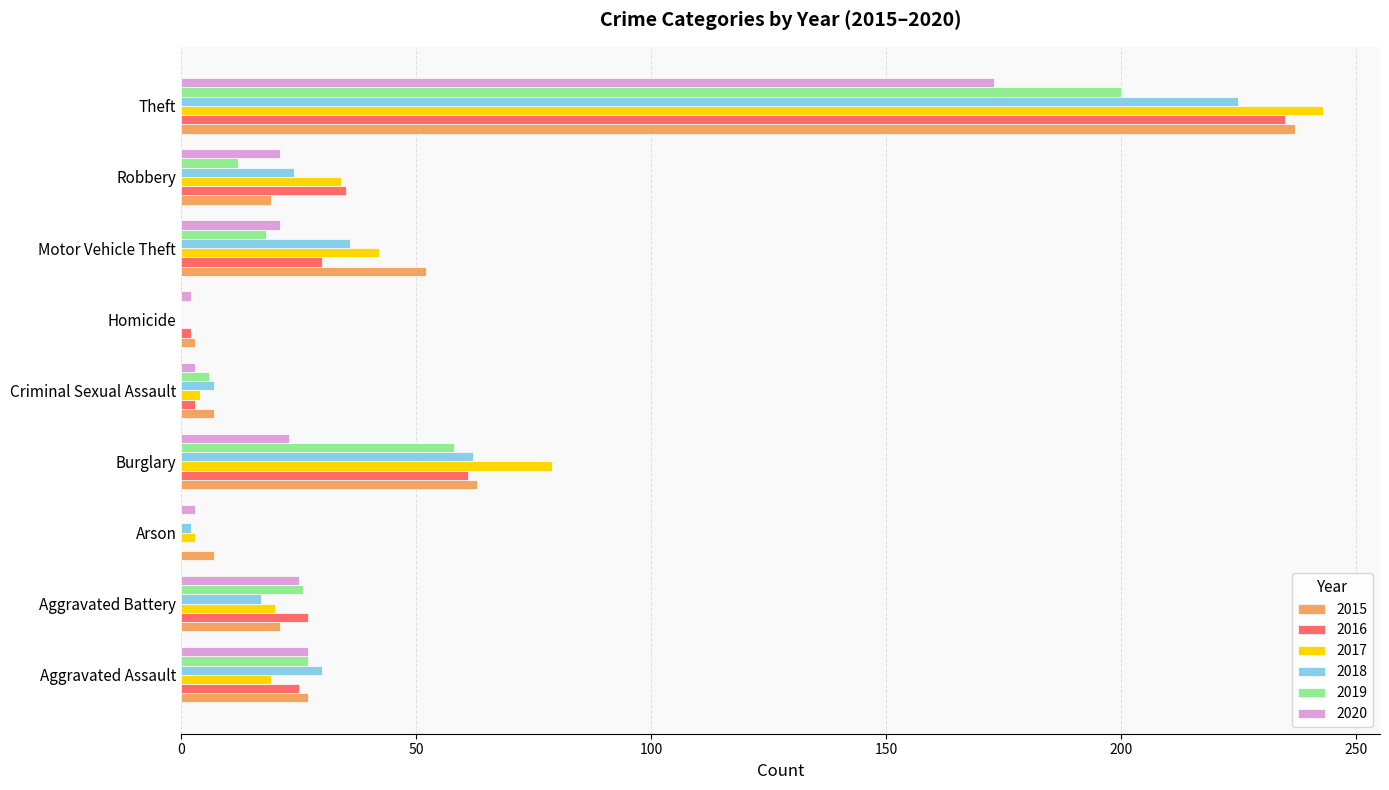

Is it true that 2019 equals -132 at Homicide?

False